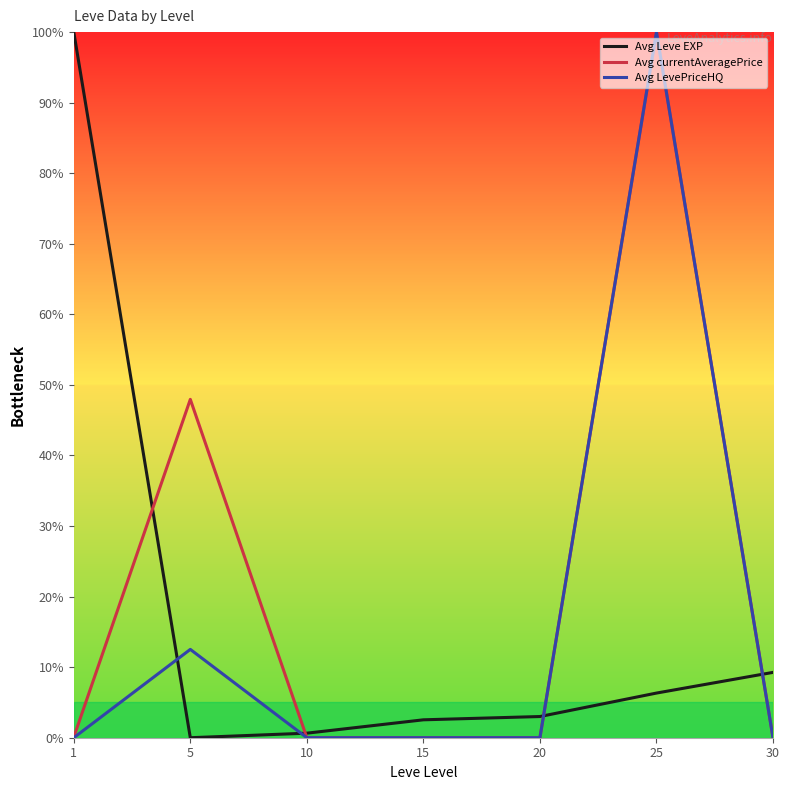

At which category does Avg currentAveragePrice reach its first local peak?

5